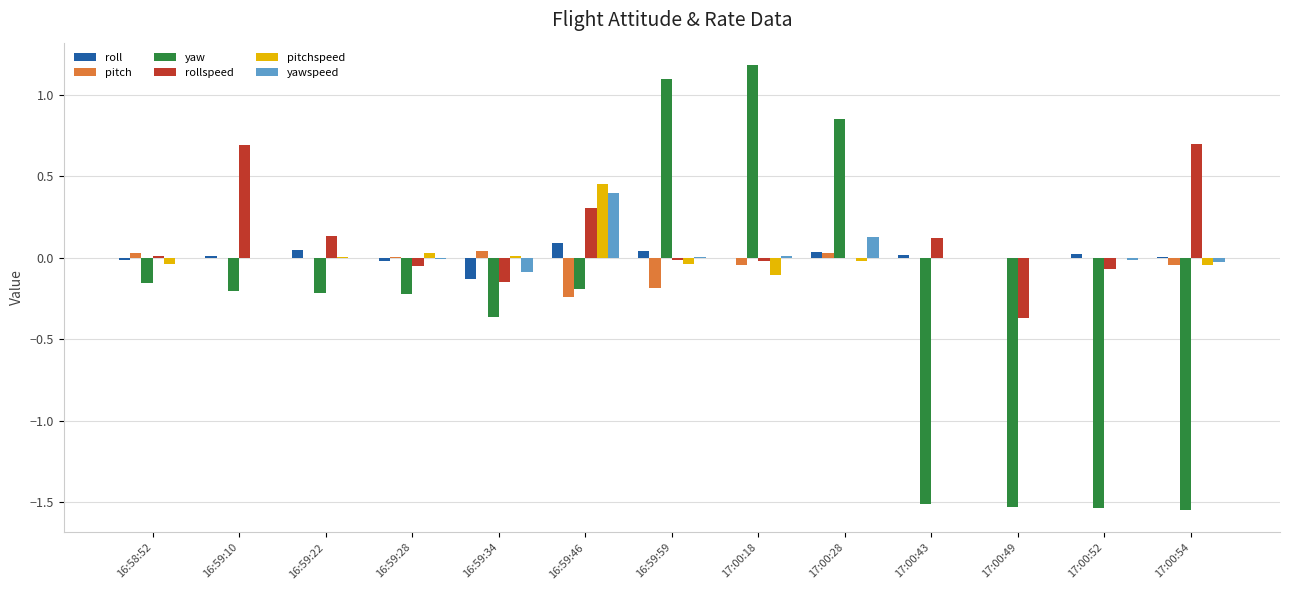

Which series changed the most between 16:59:22 and 16:59:34?

rollspeed